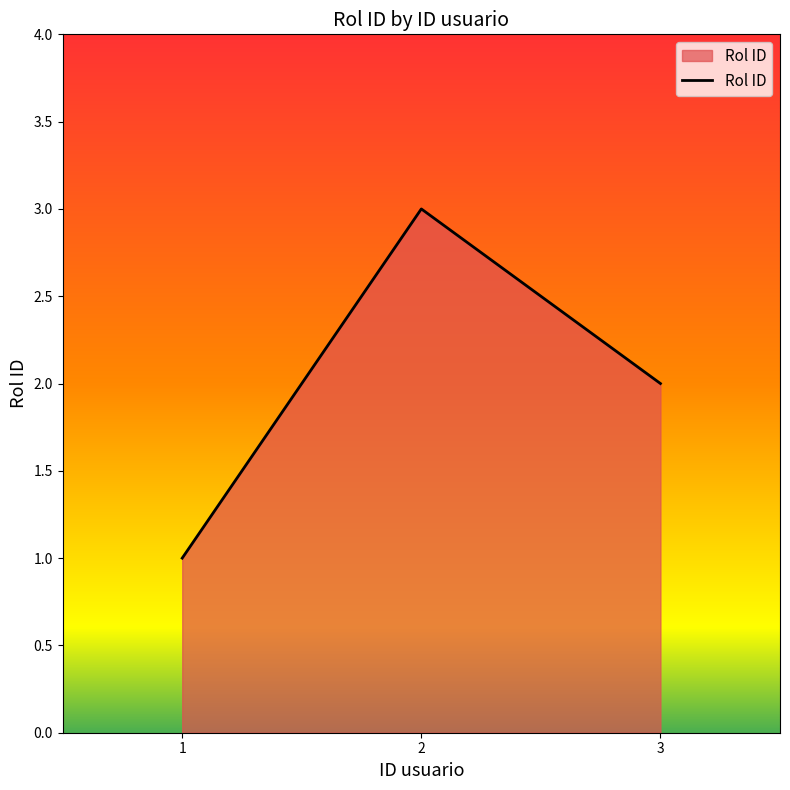

What is the sum of the values at 3 and 1?

3